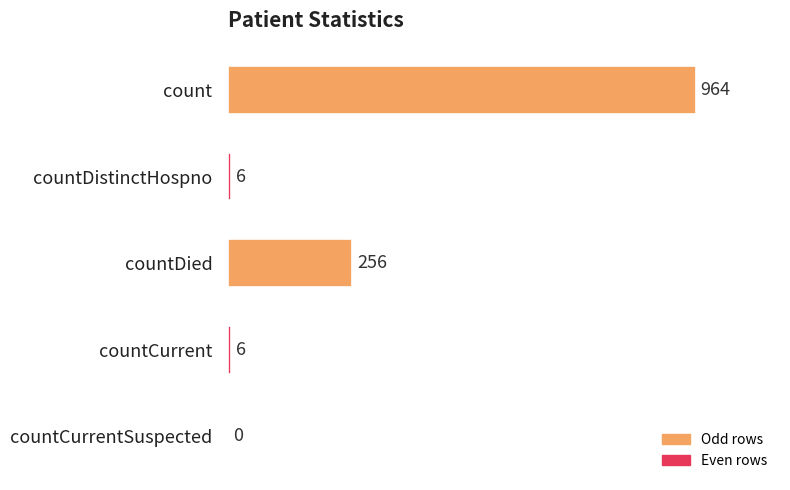

How many positive values are there?

4